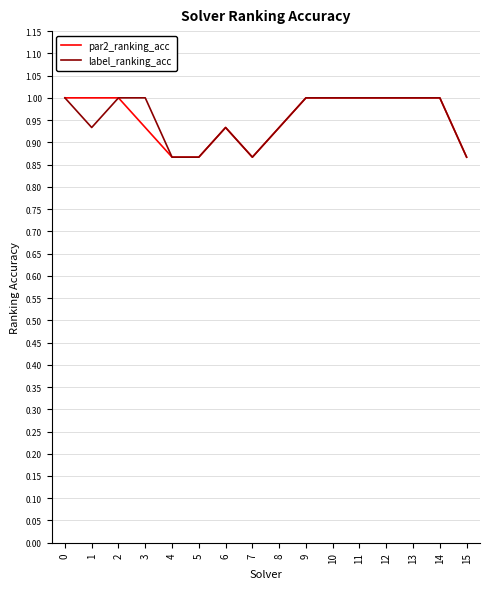

Count the number of data series in this chart.

2